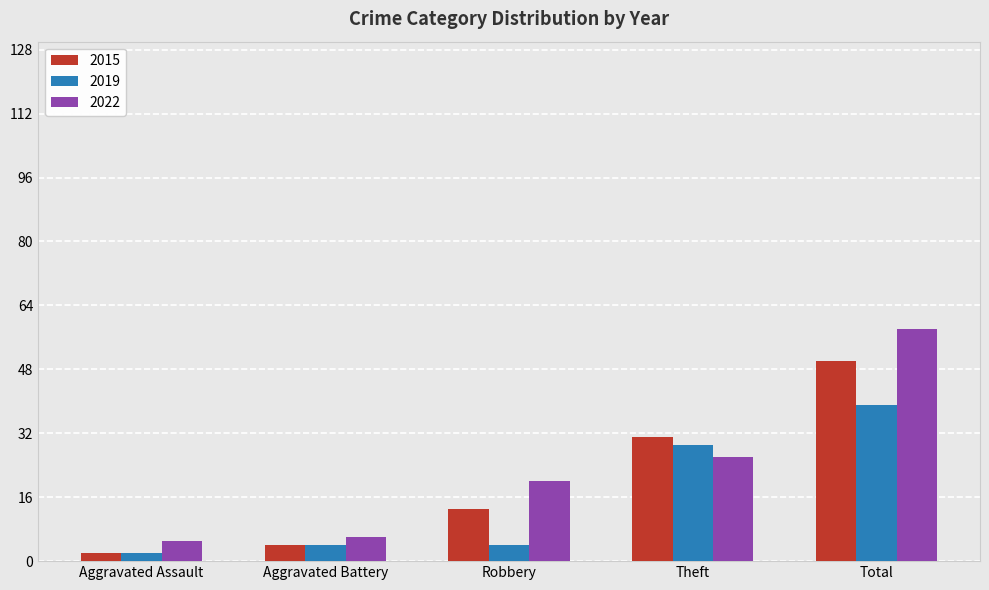

What is the difference between the highest and lowest values at Robbery?

16